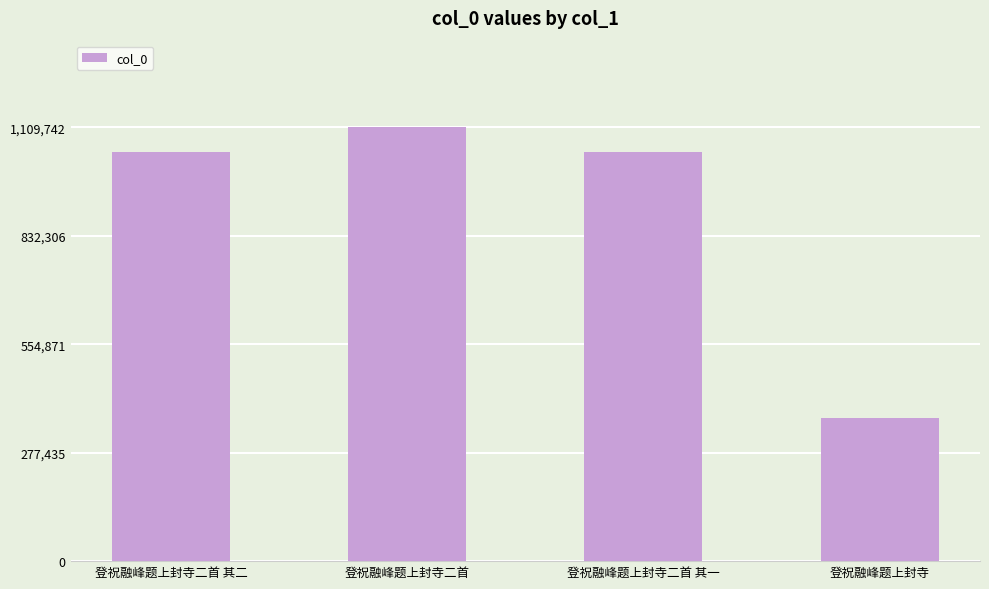

What is the maximum value shown in the chart?

1109742